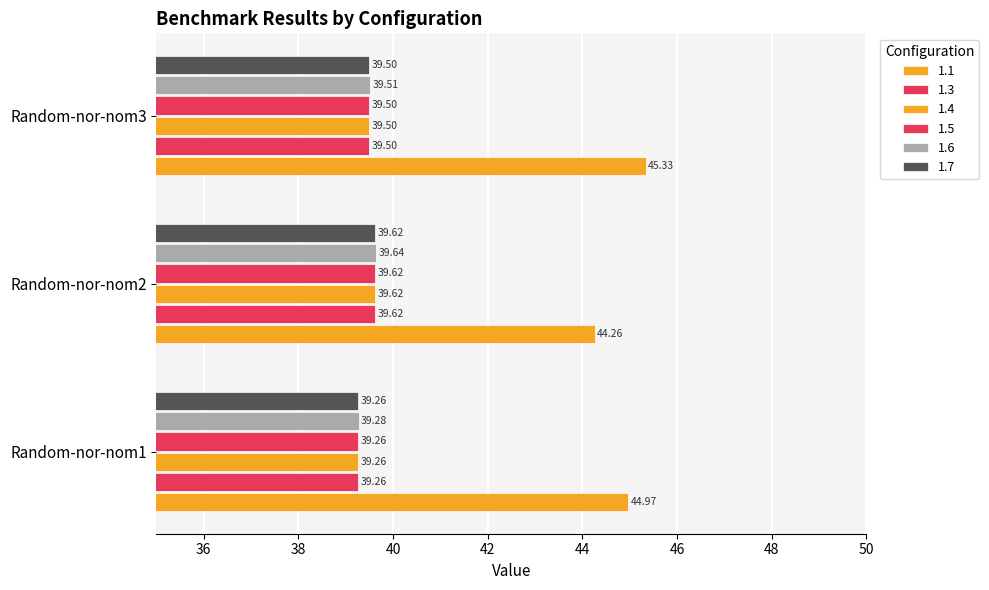

List the series in order of their peak value, highest first.

1.1, 1.6, 1.3, 1.4, 1.5, 1.7